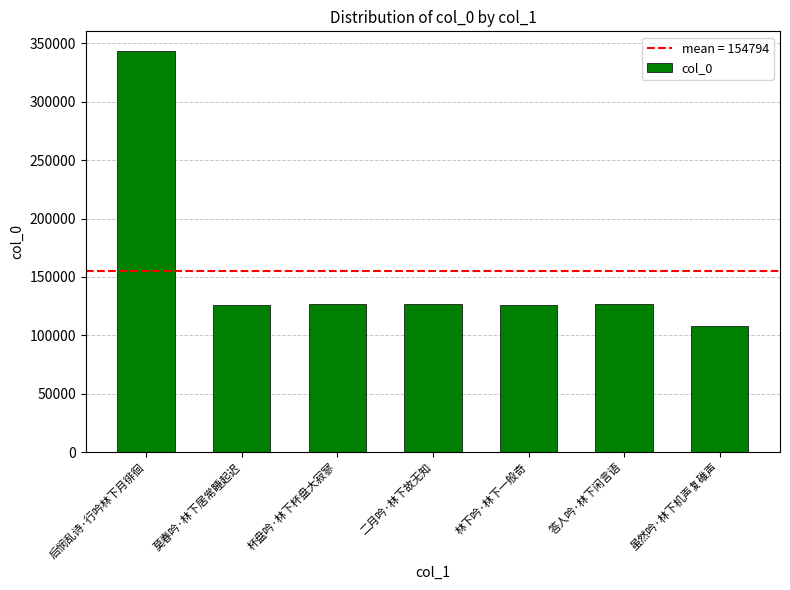

What is the change in value from 二月吟·林下故无知 to 虽然吟·林下机声复碓声?

-18660